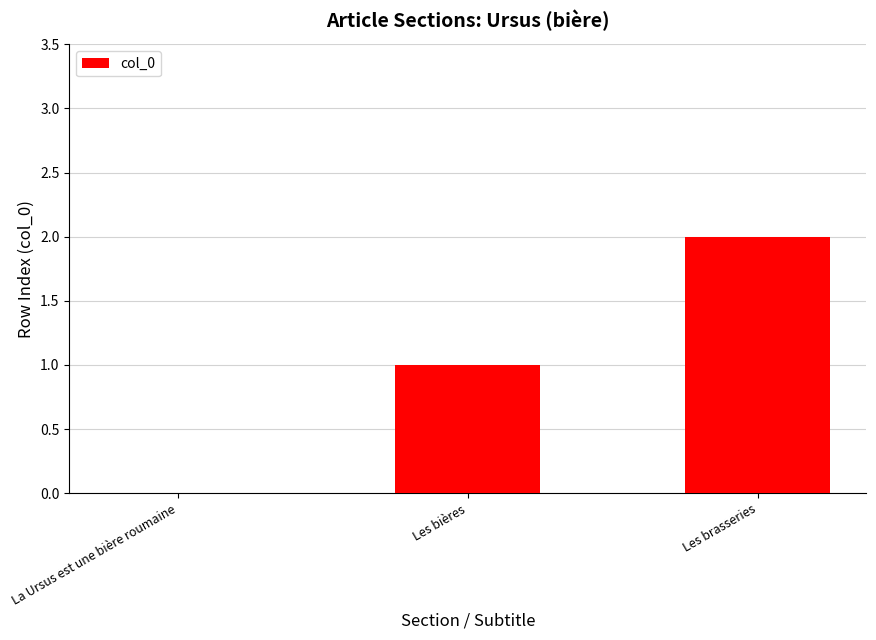

Reading left to right, extract all data points from this chart.

0	1	2